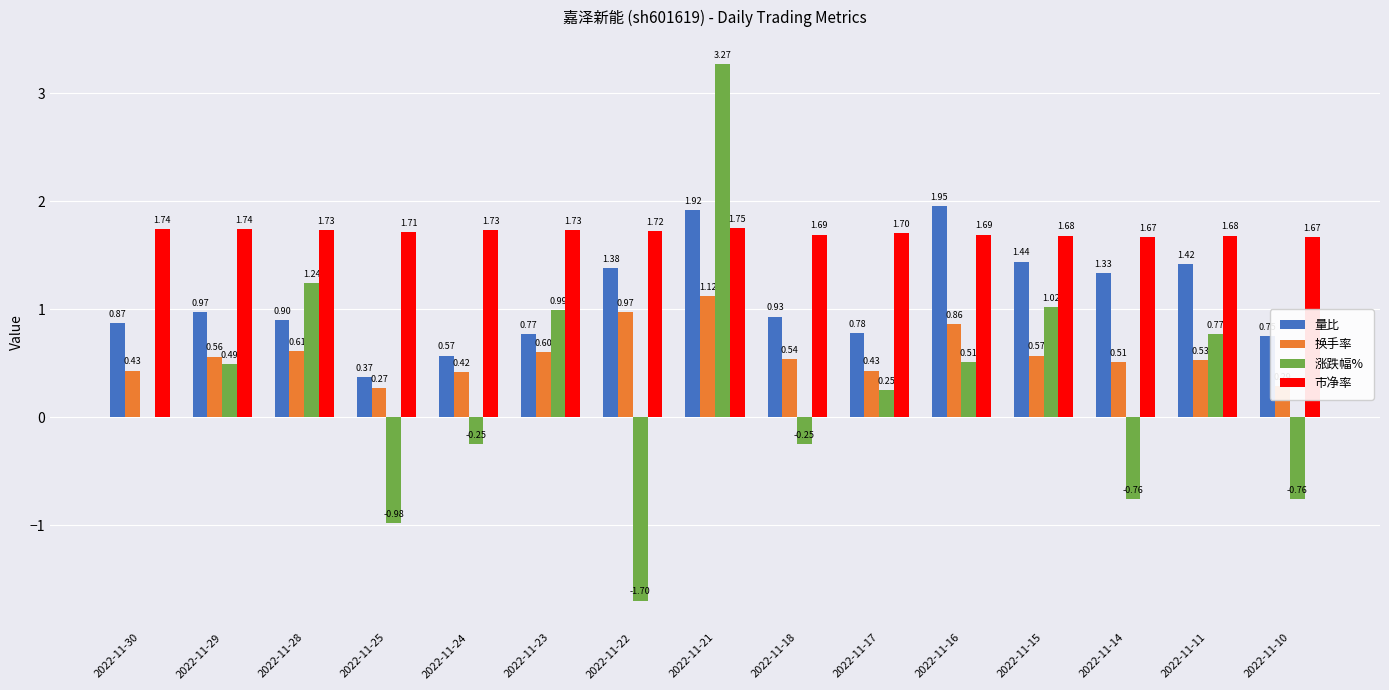

Which series changed the most between 2022-11-24 and 2022-11-18?

量比